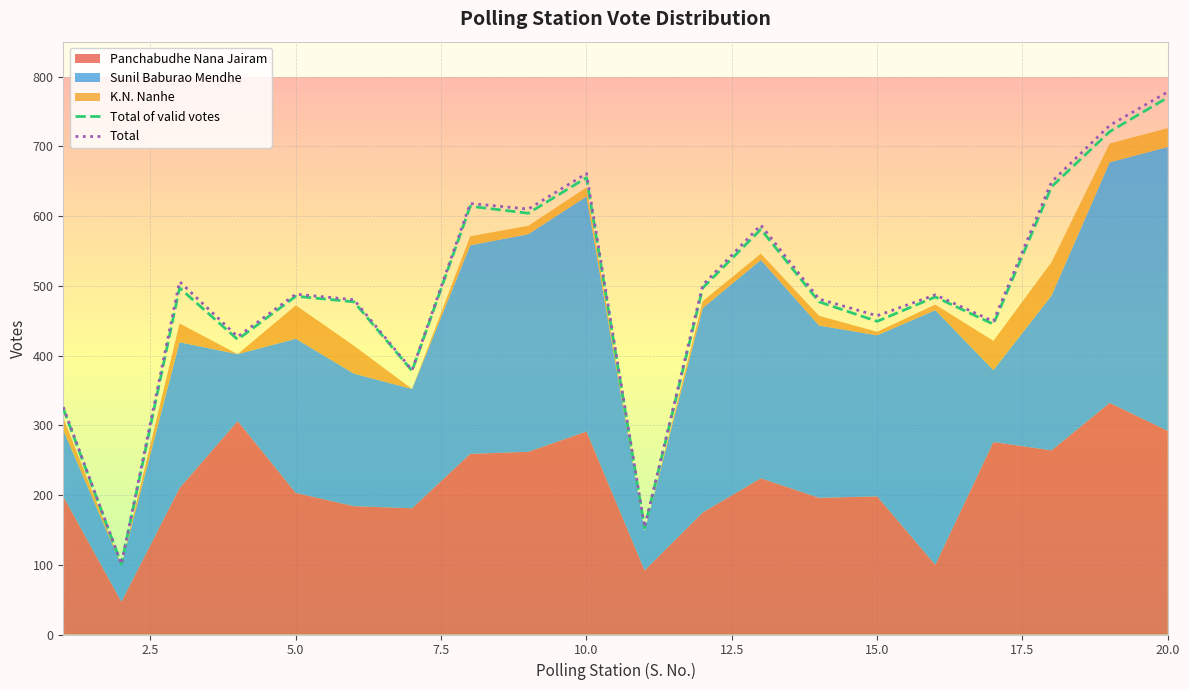

Between 3 and 5, which series saw the biggest shift?

K.N. Nanhe